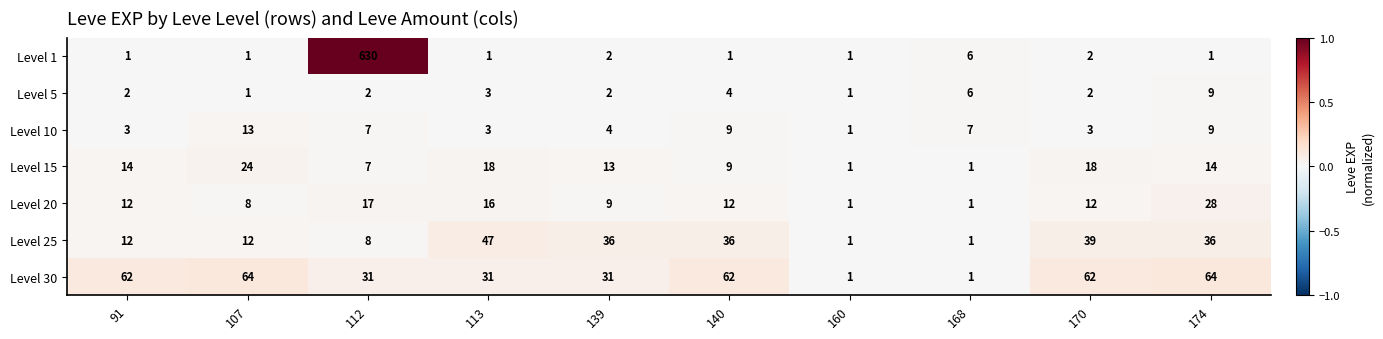

At which category does the chart reach its peak across all series?

112